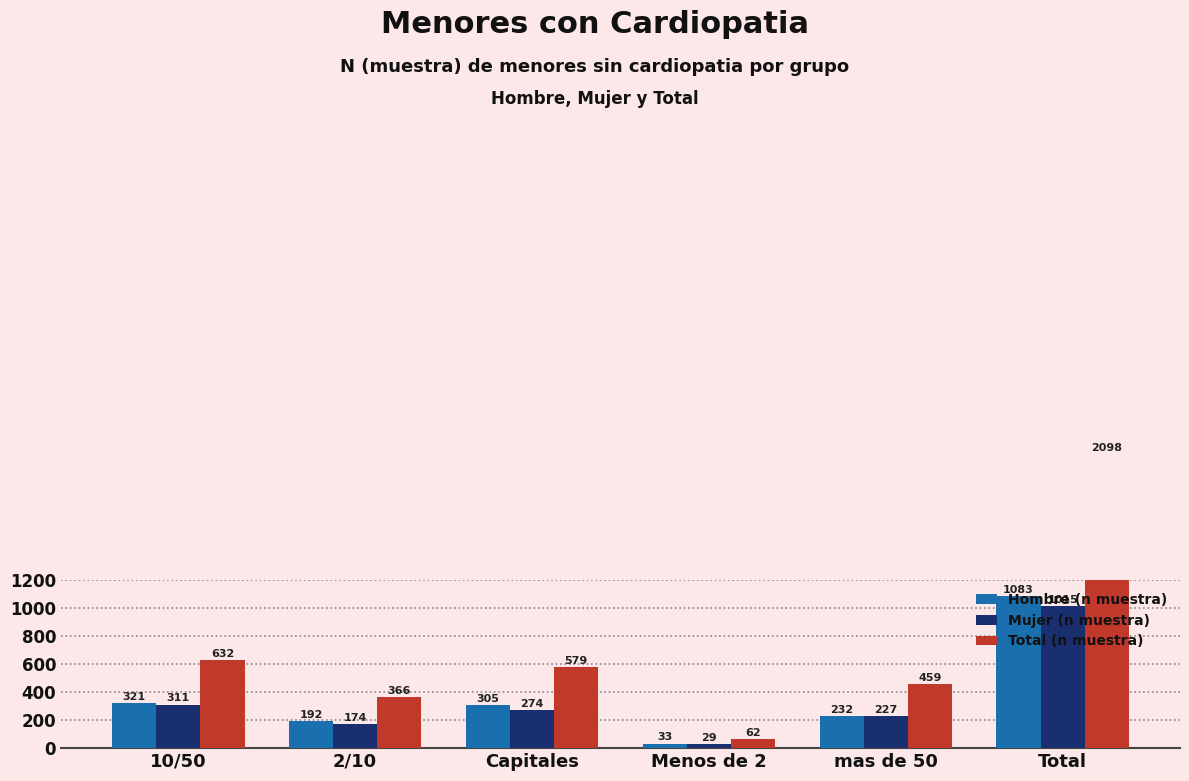

Reading left to right, list all the values displayed in this chart.

Hombre (n muestra): 321	192	305	33	232	1083
Mujer (n muestra): 311	174	274	29	227	1015
Total (n muestra): 632	366	579	62	459	2098